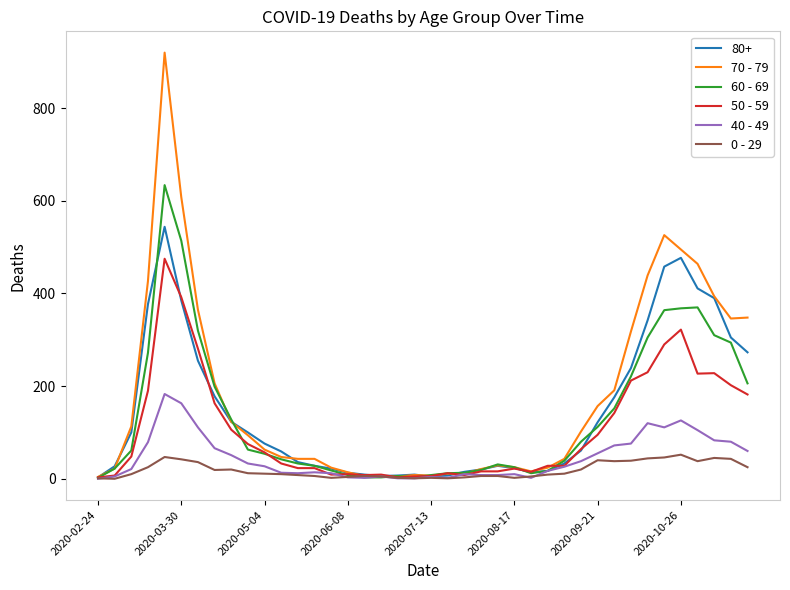

Rank the series by their maximum value, from lowest to highest.

0 - 29, 40 - 49, 50 - 59, 80+, 60 - 69, 70 - 79